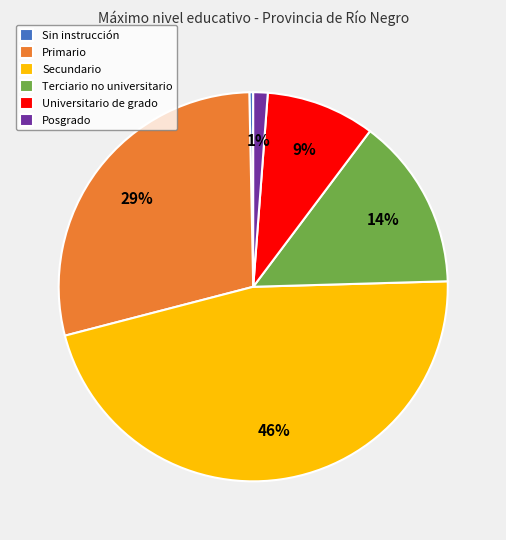

To the nearest percent, what is the average slice percentage?

17%